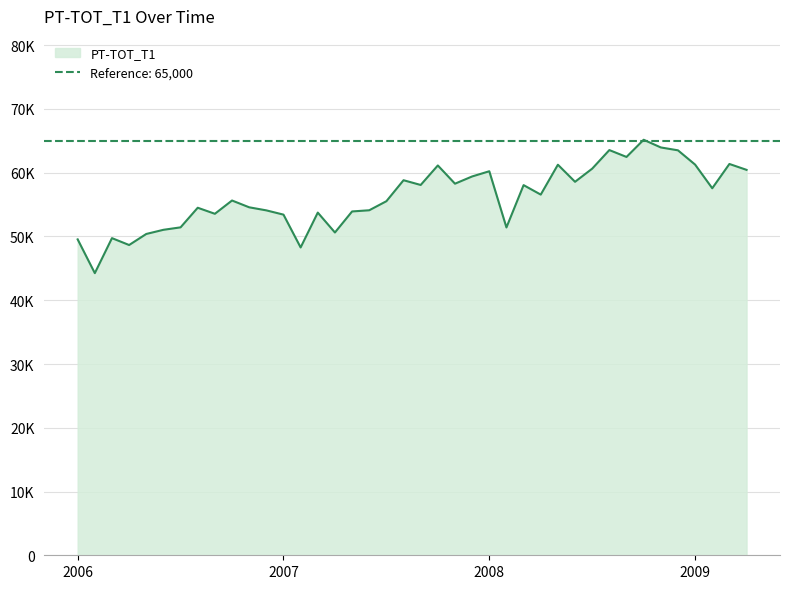

What is the change in value from 2007-09 to 2009-04?

+2369.0